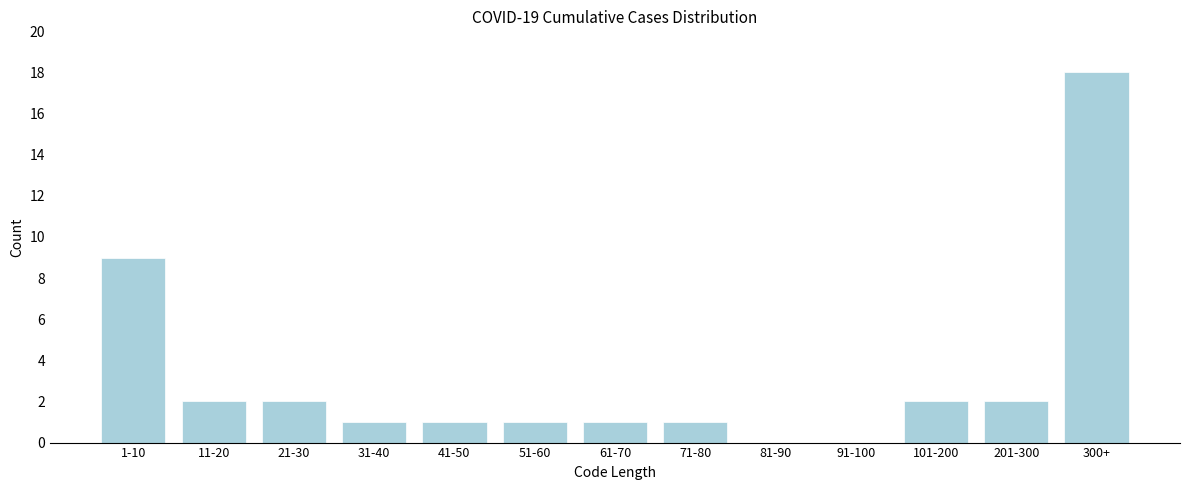

Reading right to left, what are all the values shown in this chart?

300+=18	201-300=2	101-200=2	91-100=0	81-90=0	71-80=1	61-70=1	51-60=1	41-50=1	31-40=1	21-30=2	11-20=2	1-10=9